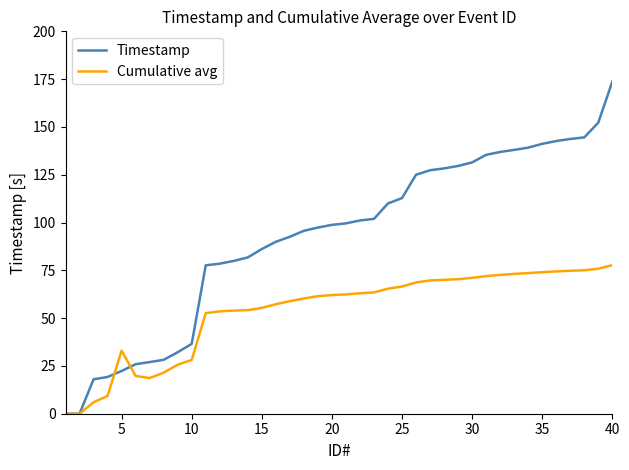

Which series has the widest spread of values?

Timestamp